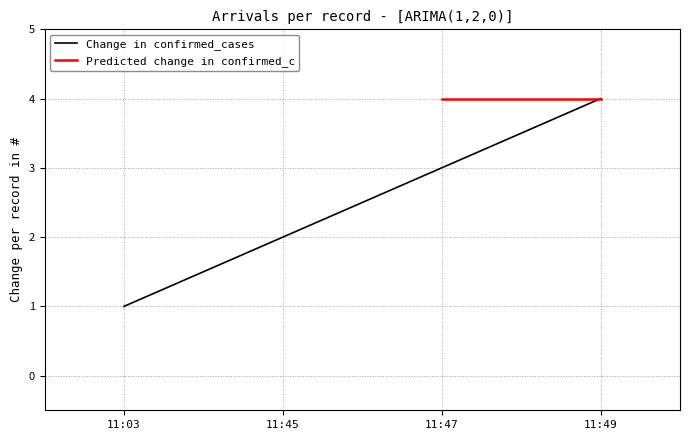

The Change in confirmed_cases series shows 2 at 11:45. True or false?

True